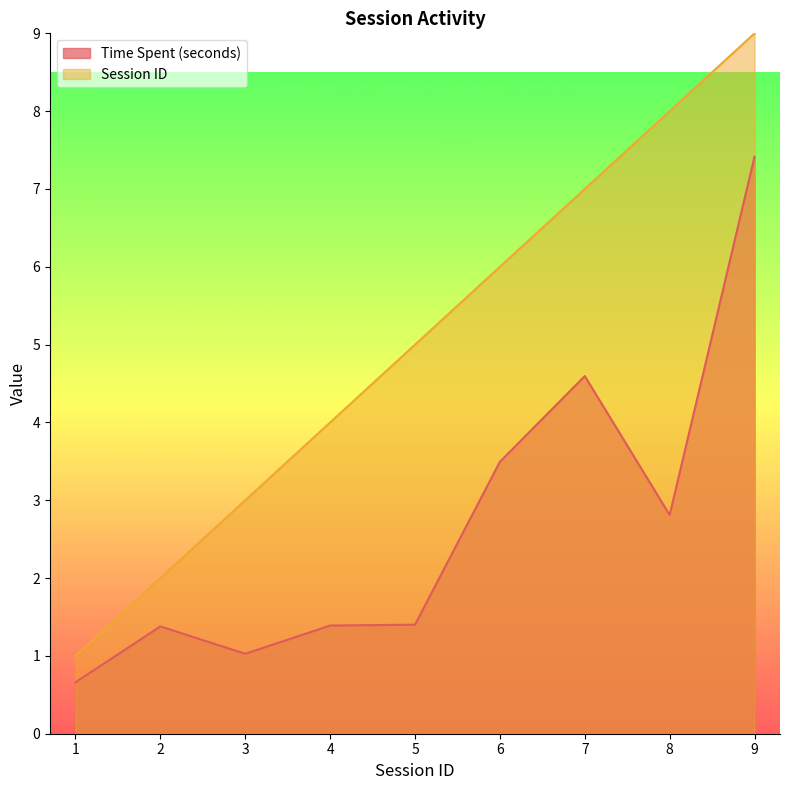

Which series changed the most between 2 and 8?

Session ID